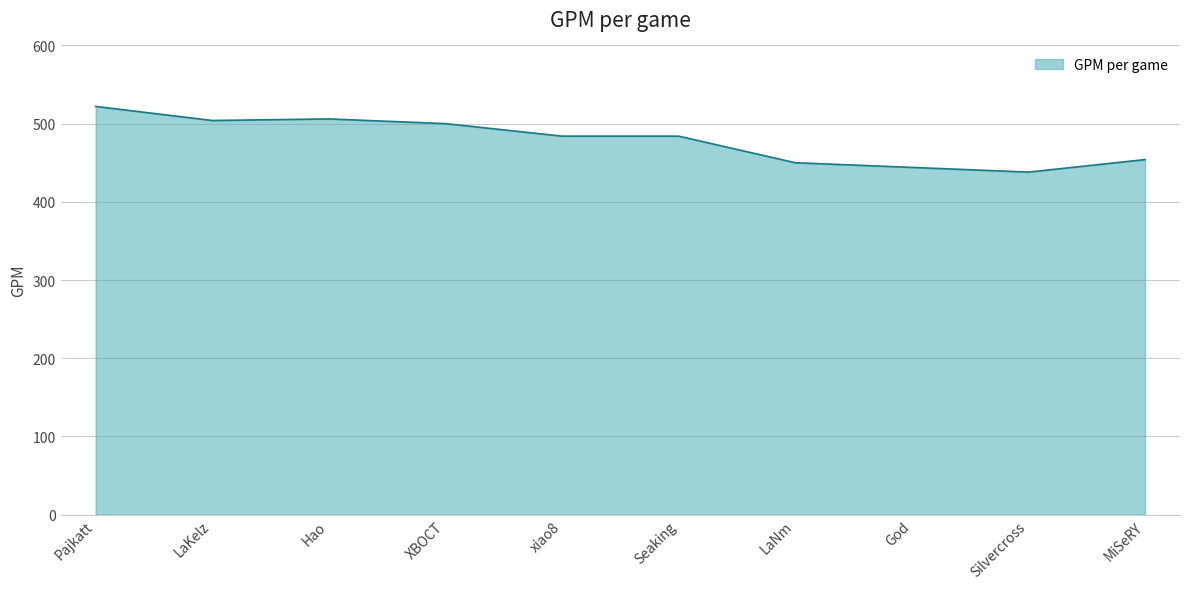

What is the change in value from Pajkatt to Seaking?

-38